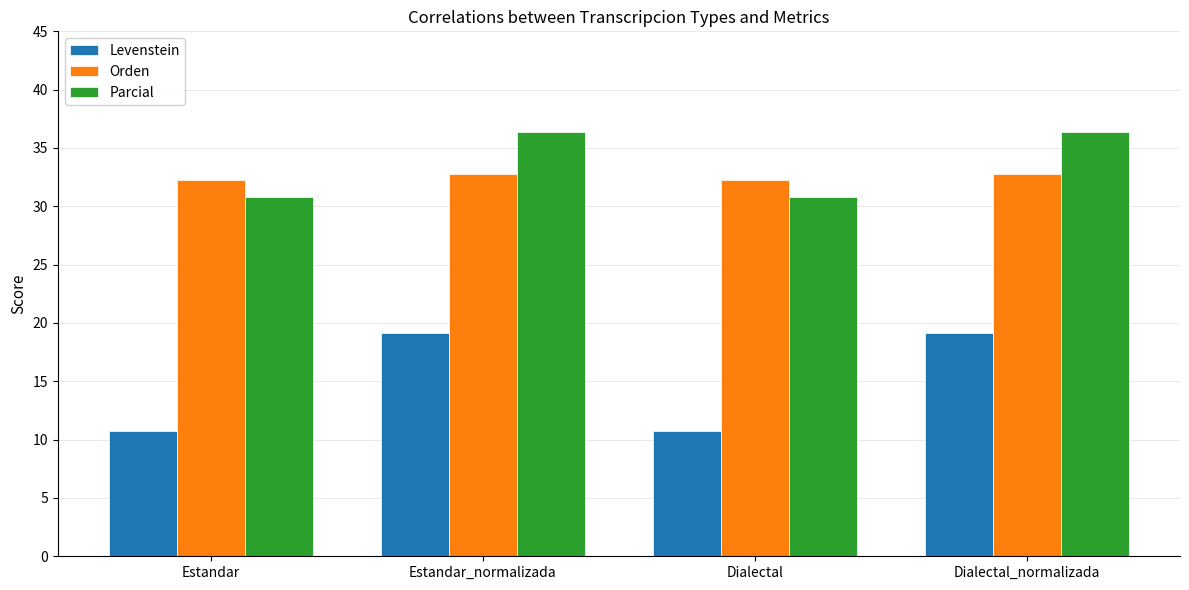

What are all the series names shown in the legend?

Levenstein, Orden, Parcial